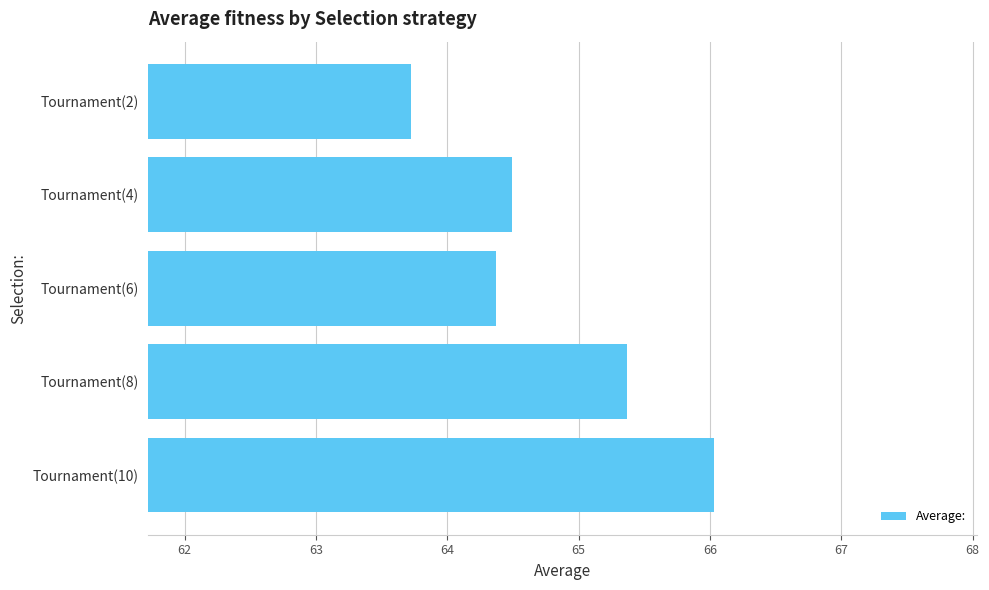

Rank the categories by value from highest to lowest.

Tournament(10), Tournament(8), Tournament(4), Tournament(6), Tournament(2)